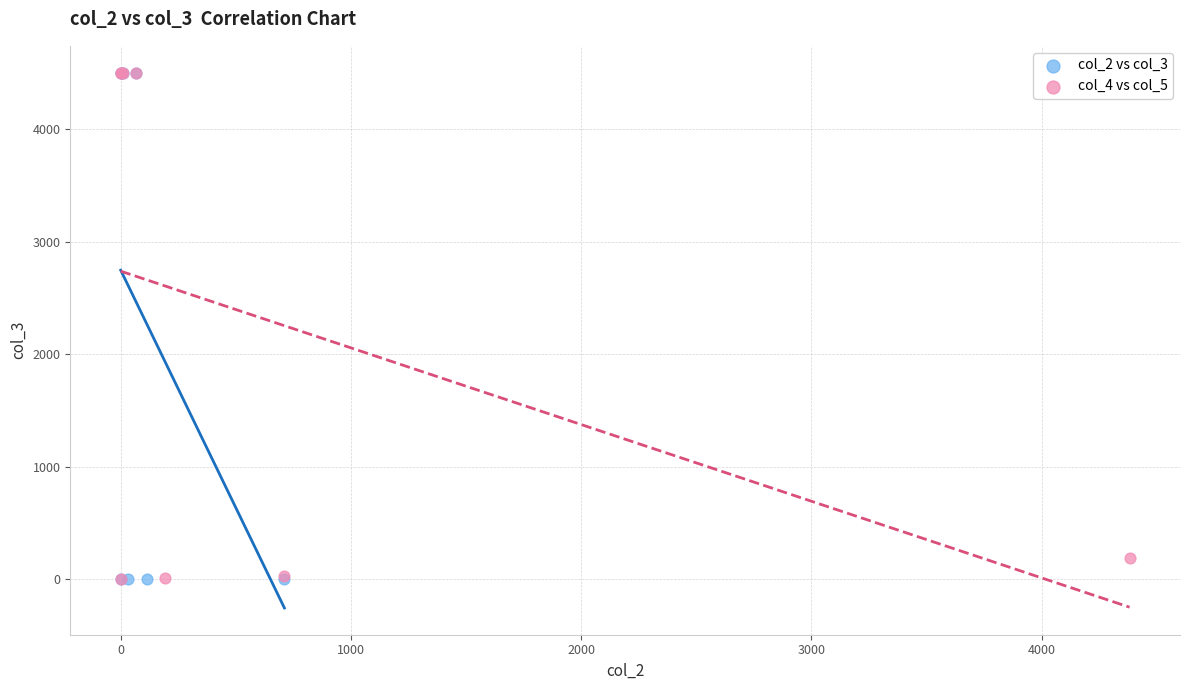

What are all the series names shown in the legend?

col_2 vs col_3, col_4 vs col_5